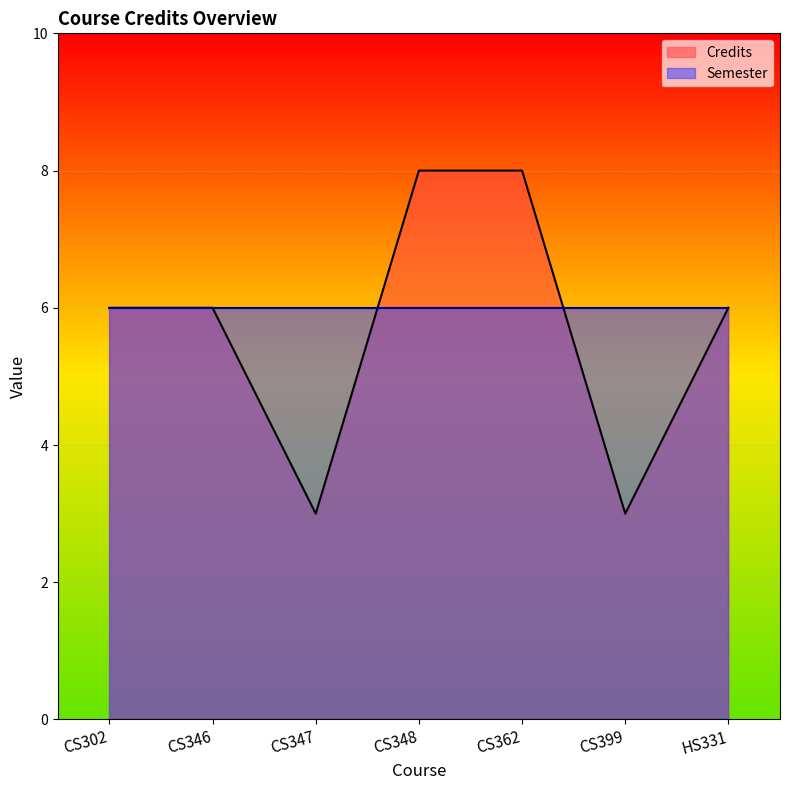

How many points are lower than both their immediate neighbors (excluding endpoints)?

2